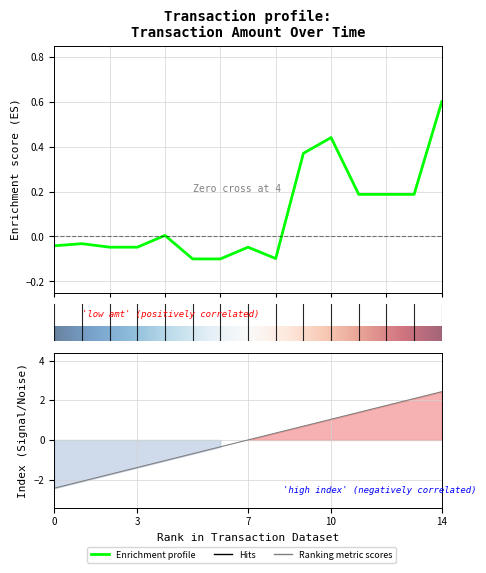

What is the maximum value shown in the chart?

2.4